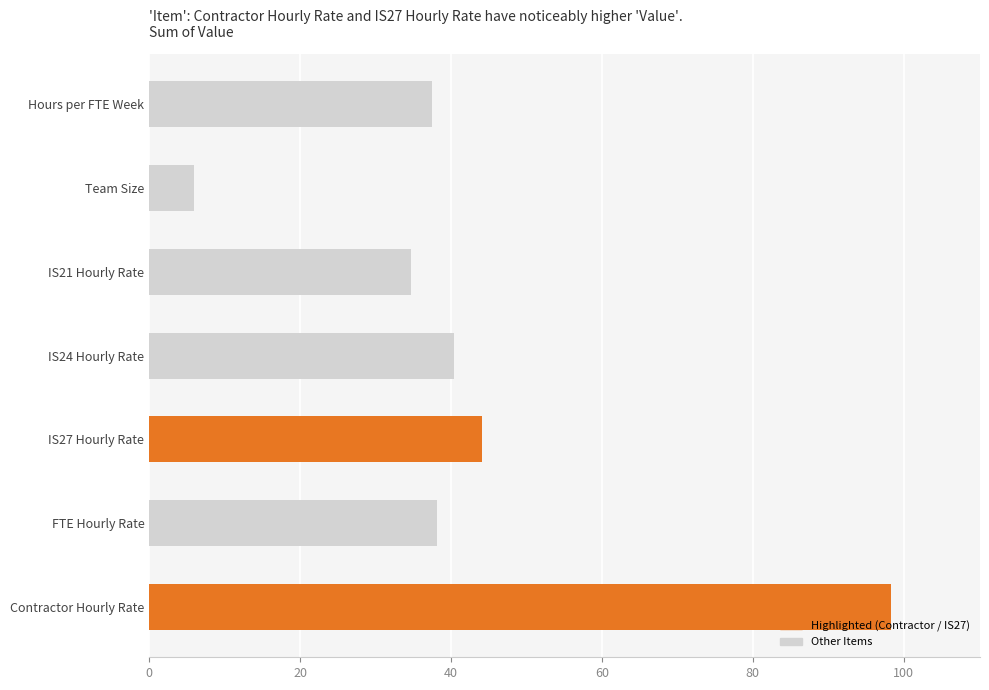

Is it true that the value at FTE Hourly Rate is 66.4?

False